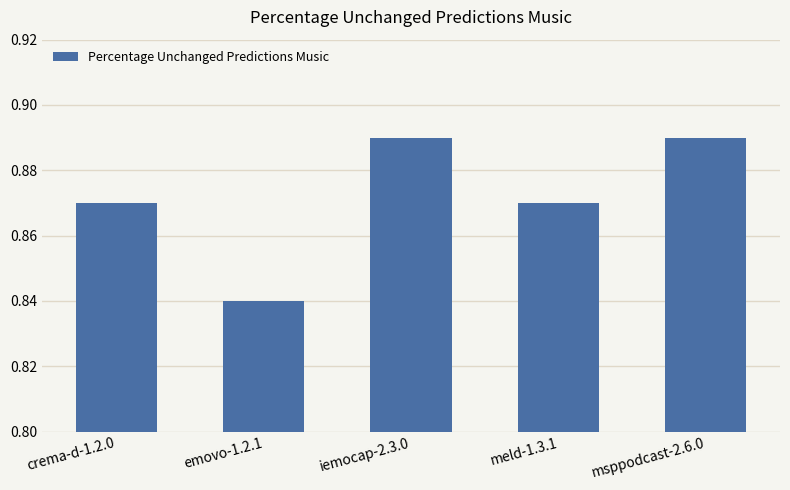

What is the sum of the values at iemocap-2.3.0 and msppodcast-2.6.0?

1.8